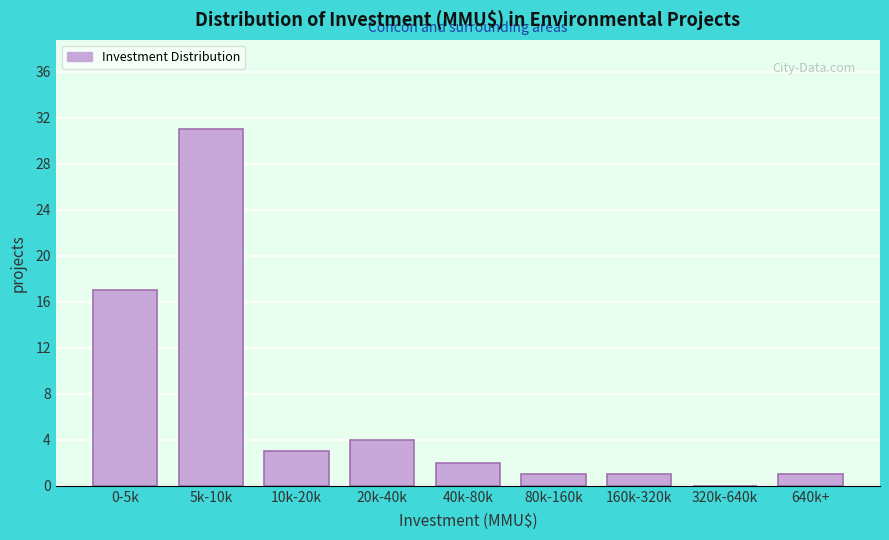

Reading left to right, extract all data points from this chart.

0-5k=17	5k-10k=31	10k-20k=3	20k-40k=4	40k-80k=2	80k-160k=1	160k-320k=1	320k-640k=0	640k+=1